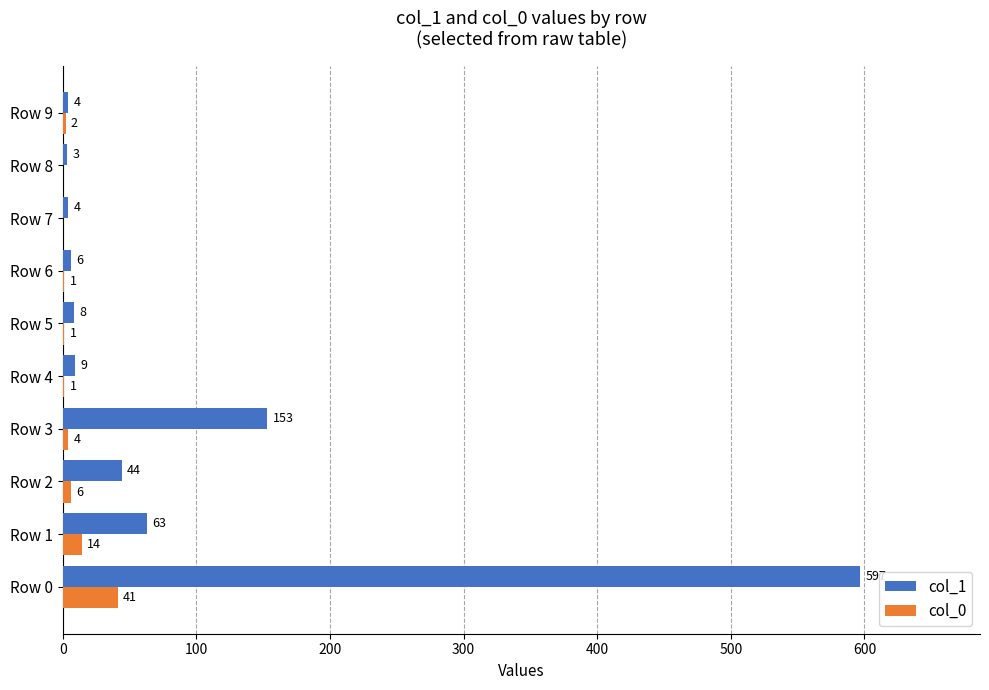

Is the value of col_0 at Row 3 greater than the value of col_1 at Row 6?

No